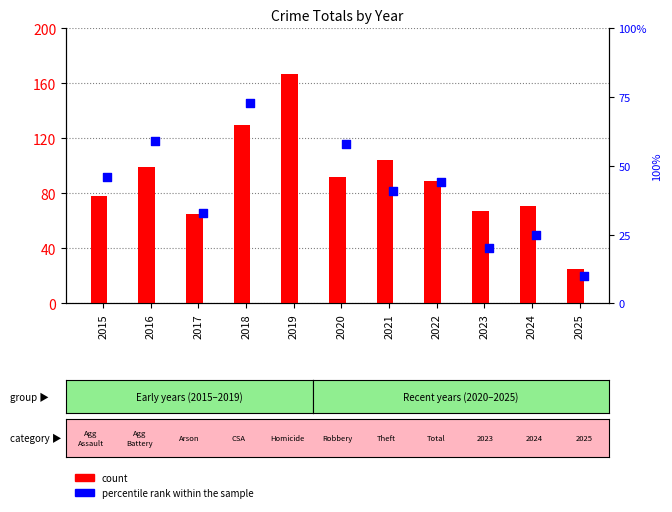

Is the value of count at 2019 greater than the value of percentile rank within the sample at 2022?

Yes